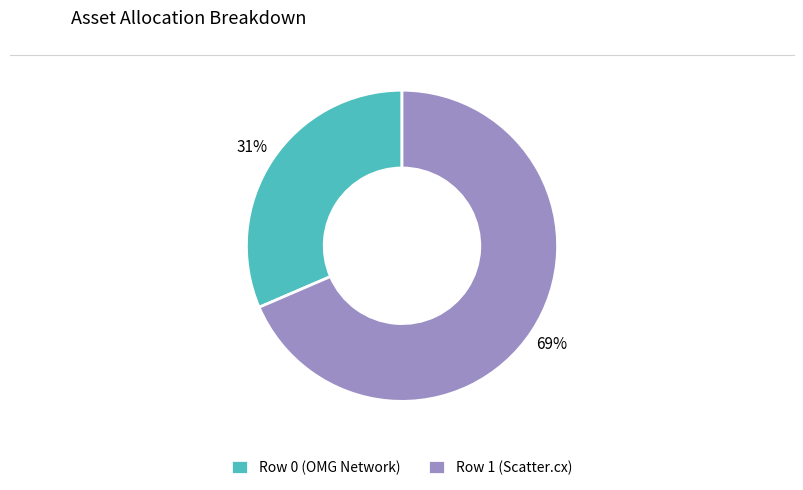

What percentage is the Row 0 (OMG Network) slice, to the nearest percent?

31%